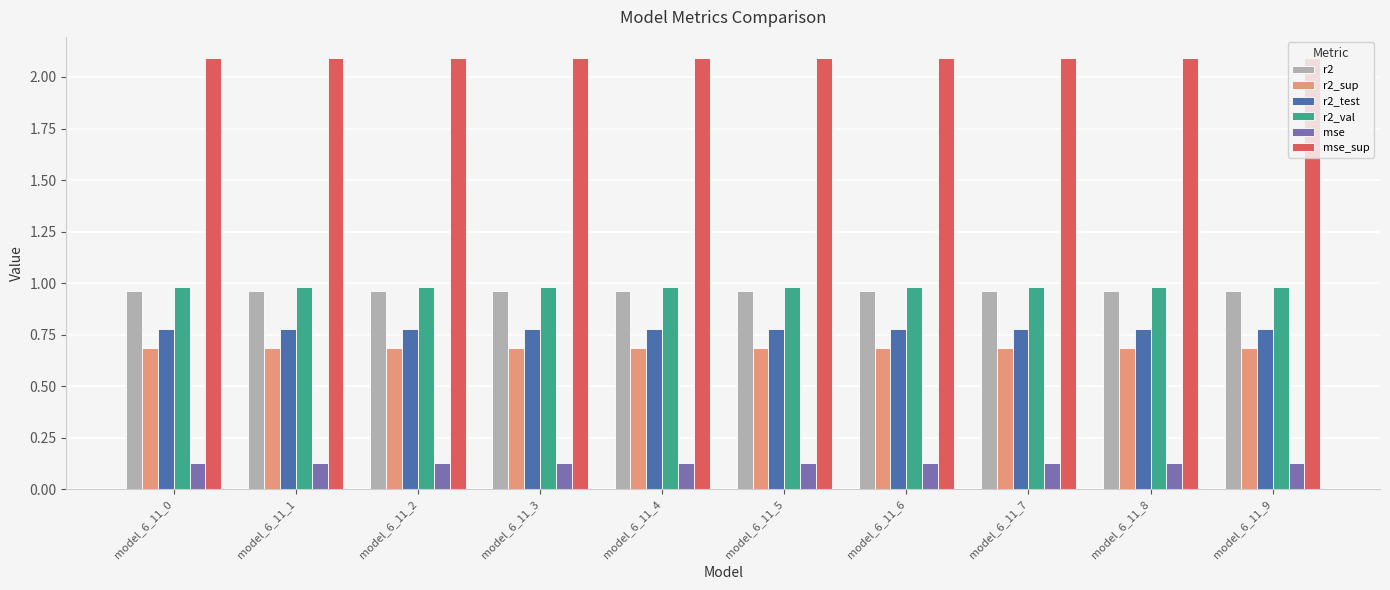

What is the average value of the r2_test series?

0.8